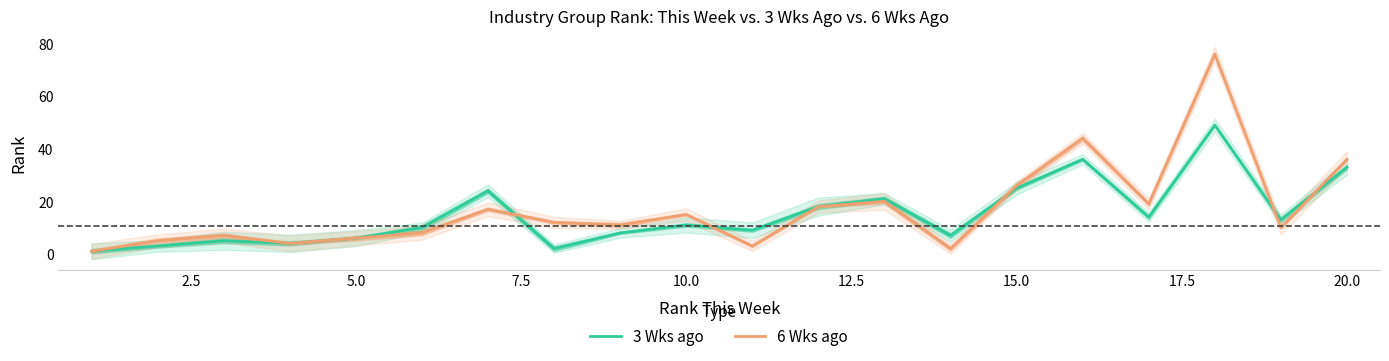

True or false: 6 Wks ago has a value of 26 at 15.0.

True